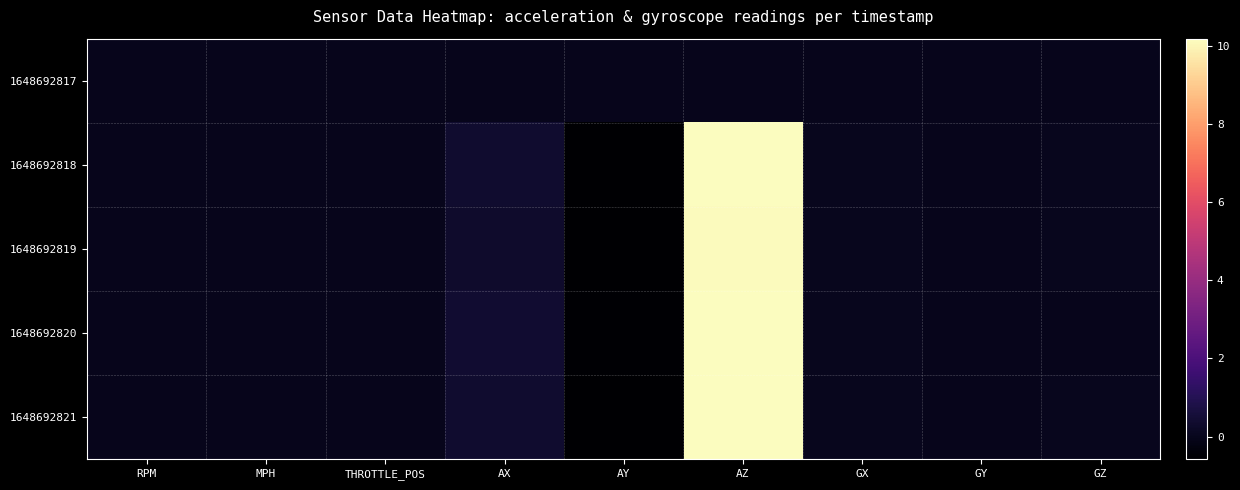

At which category is the sum across all series the highest?

AZ